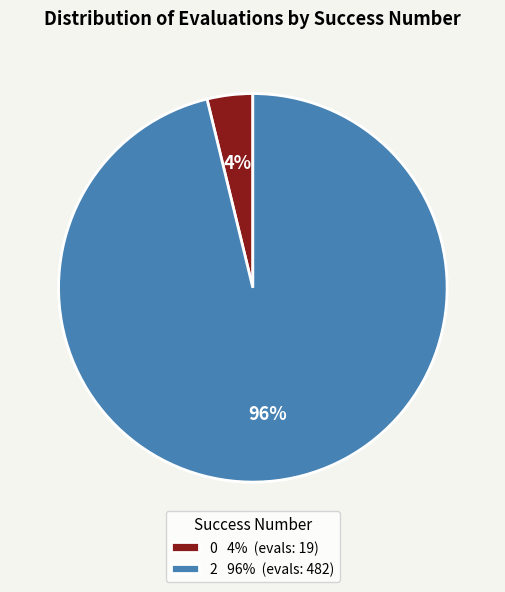

How many segments does this pie chart have?

2